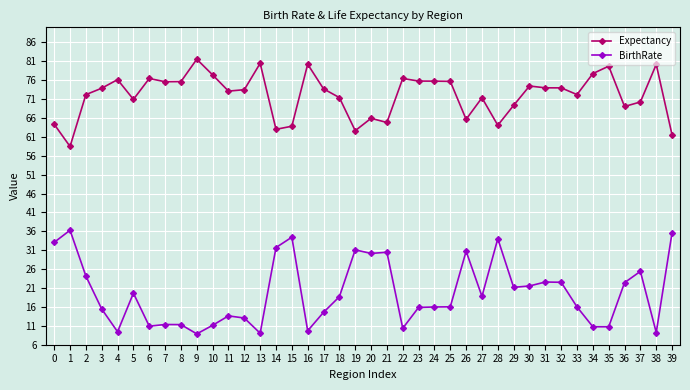

True or false: Expectancy and BirthRate cross at least once.

False